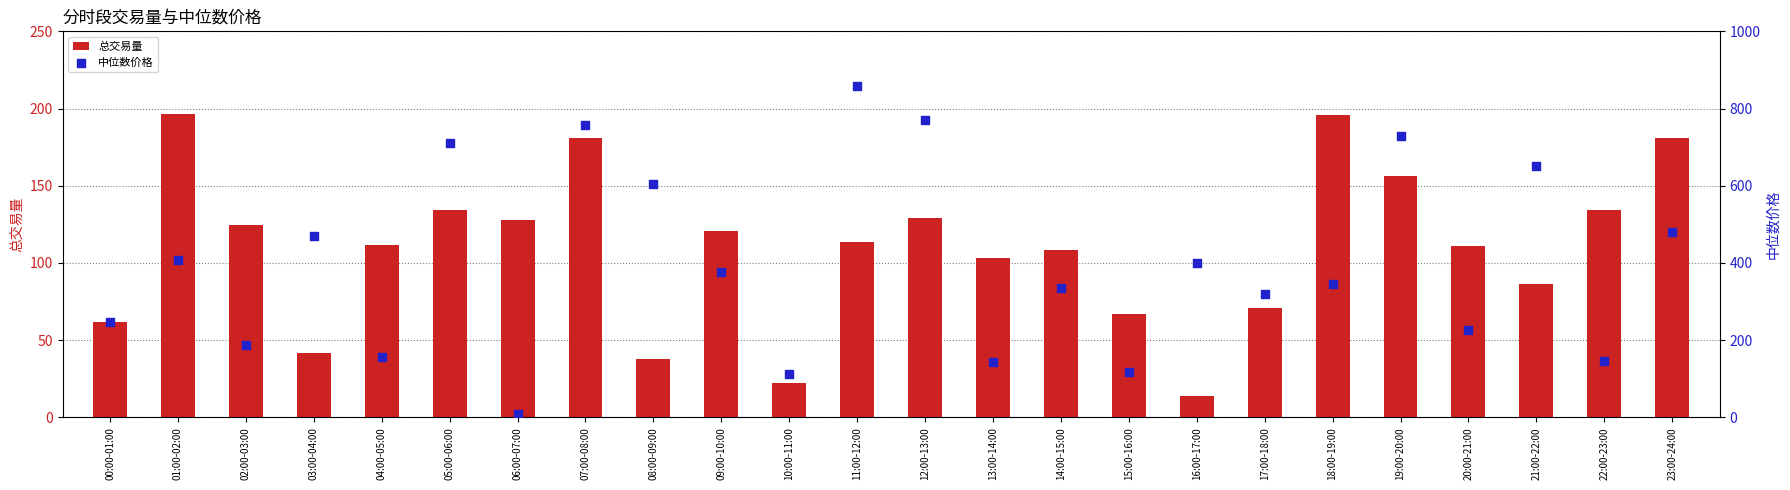

Is the value of 总交易量 at 17:00-18:00 greater than the value of 中位数价格 at 03:00-04:00?

No